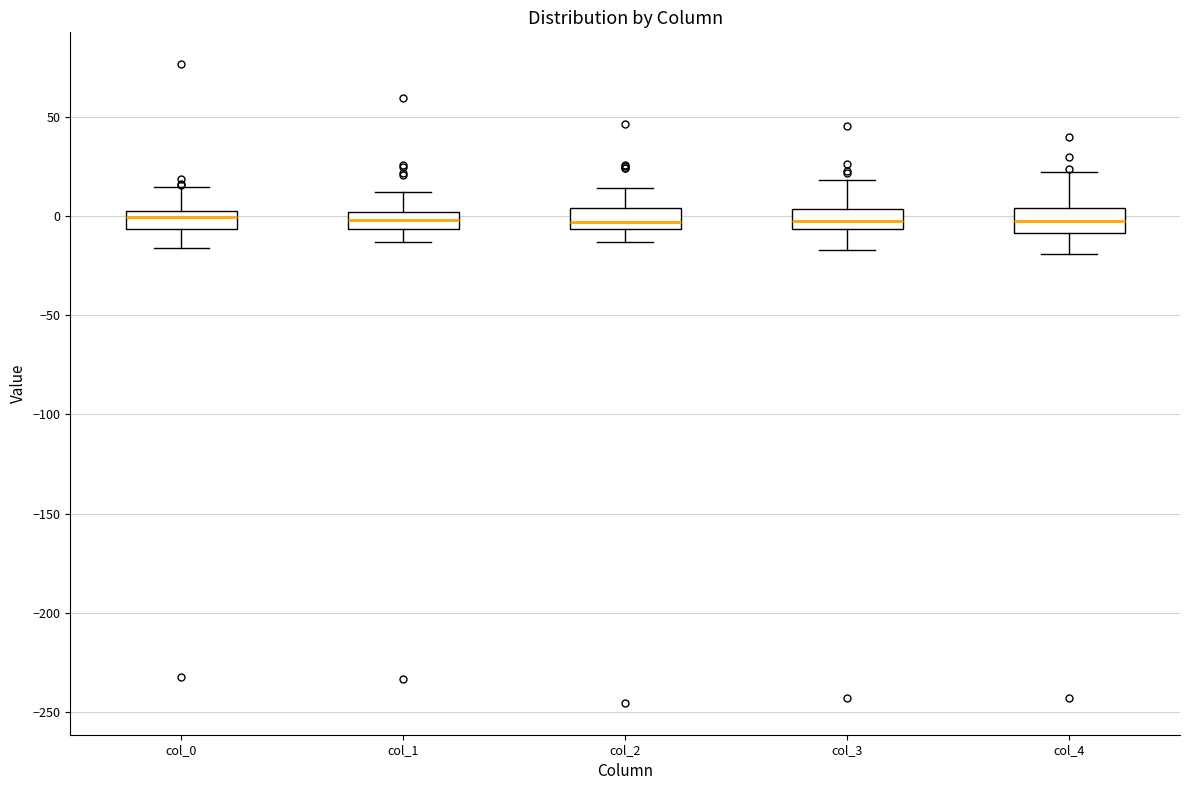

Reading left to right, transcribe this box plot: for each box, give where its median line is, the range the box spans, and where its two whiskers end, as read against the y-axis. The values are not printed on the chart, so give them approximately, as read against the axis.

col_0: median 0, box -5 to 5, whiskers -15 to 15
col_1: median 0 (inside the box), box -5 to 0, whiskers -15 to 15
col_2: median -5 (just above the box's lower edge), box -5 to 5, whiskers -15 to 15
col_3: median 0, box -5 to 5, whiskers -15 to 20
col_4: median 0, box -10 to 5, whiskers -20 to 20